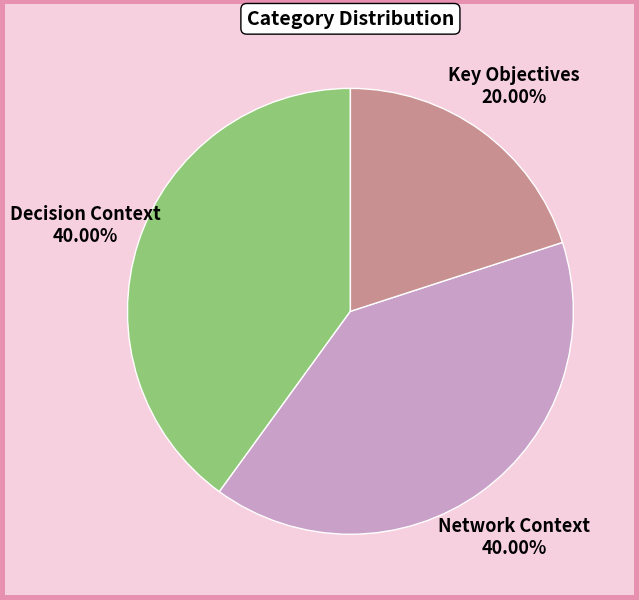

Approximately how many times larger is the value at Network Context compared to Key Objectives?

2.0